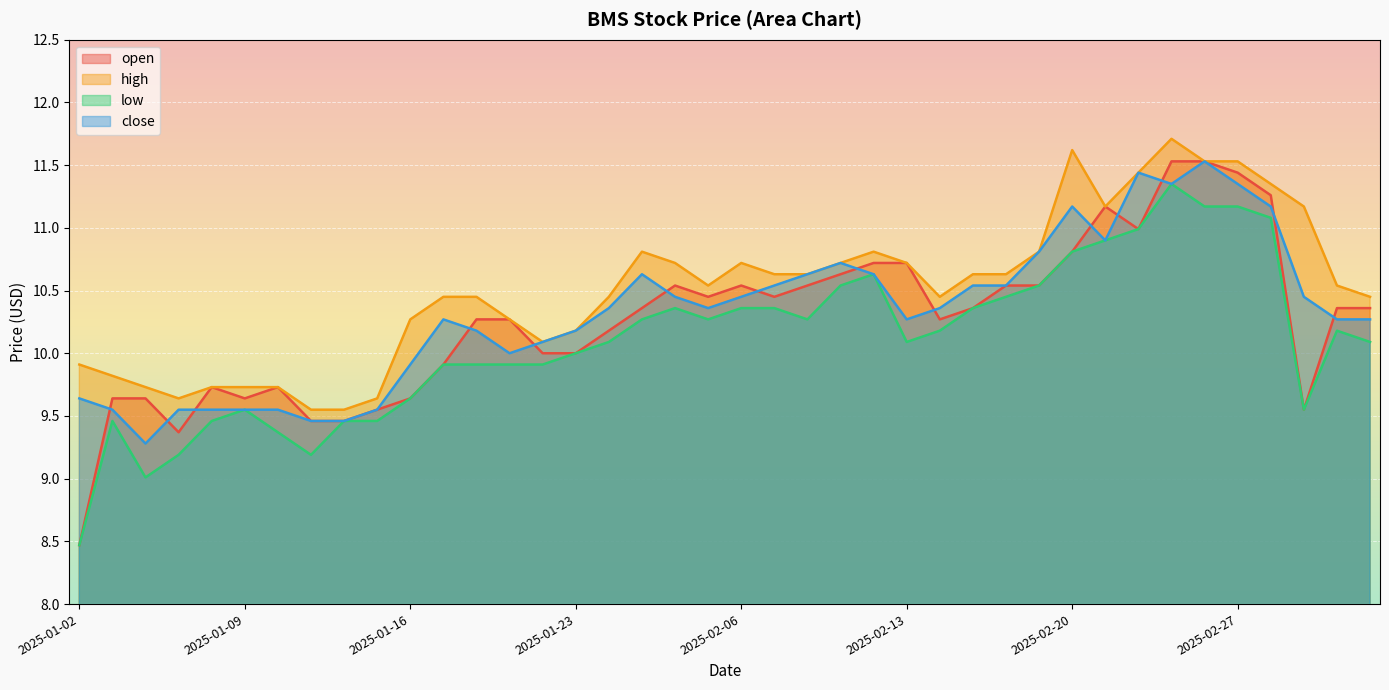

True or false: high and open intersect in this chart.

False